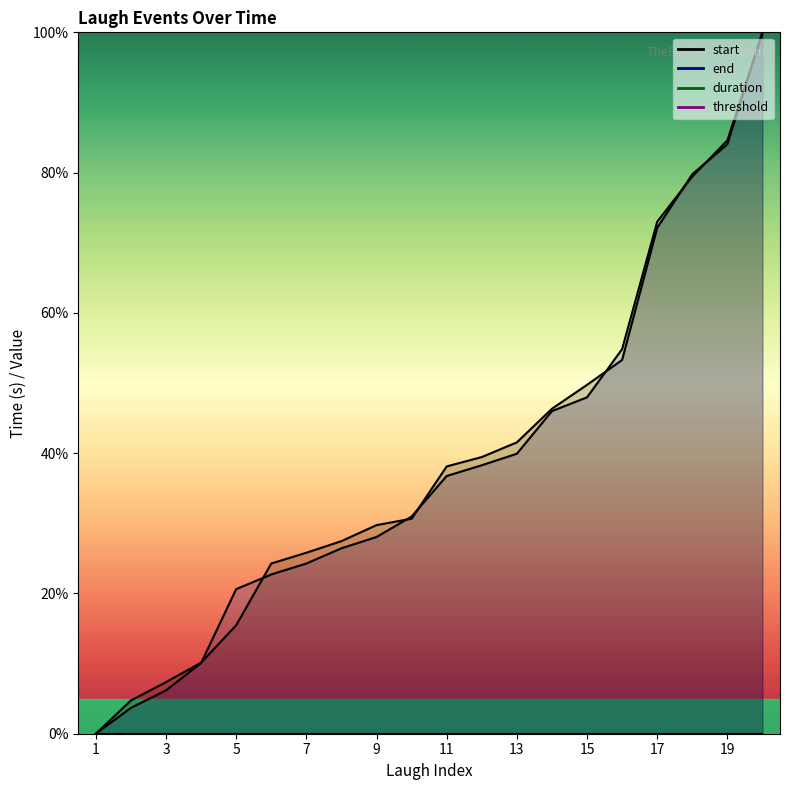

Where does the end series first go above 36?

11